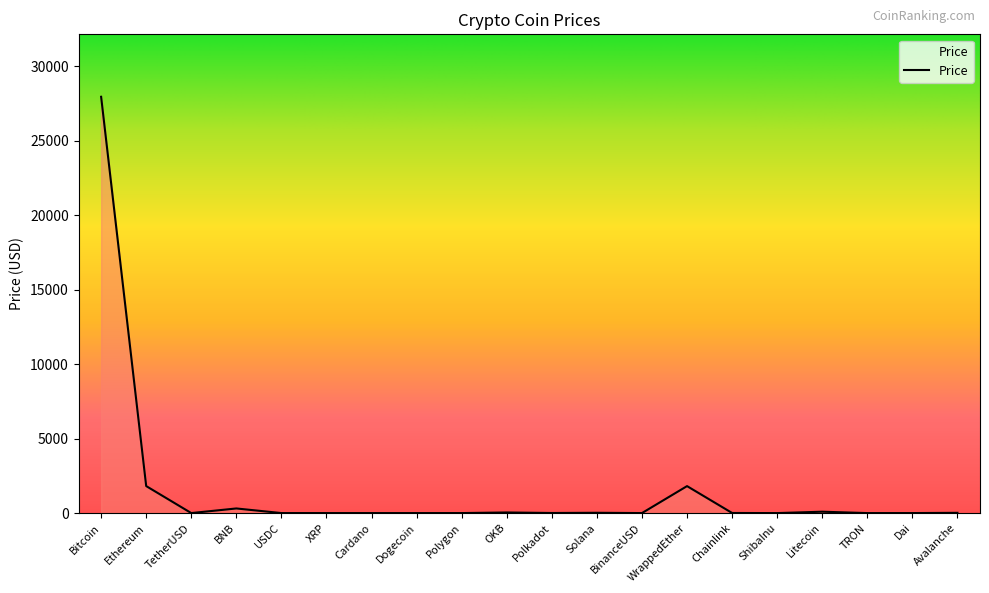

What is the change in value from Ethereum to OKB?

-1770.8